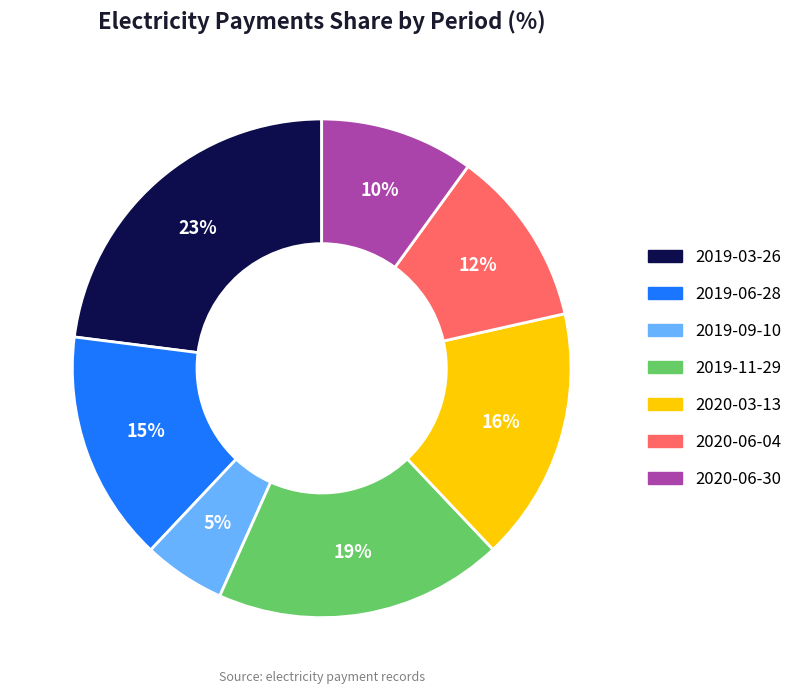

Count the number of slices in the pie.

7